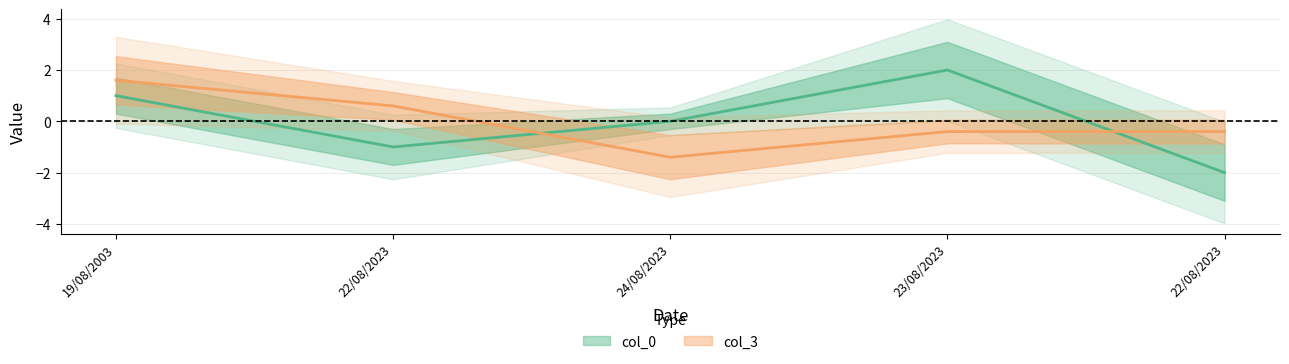

Count the number of data series in this chart.

2